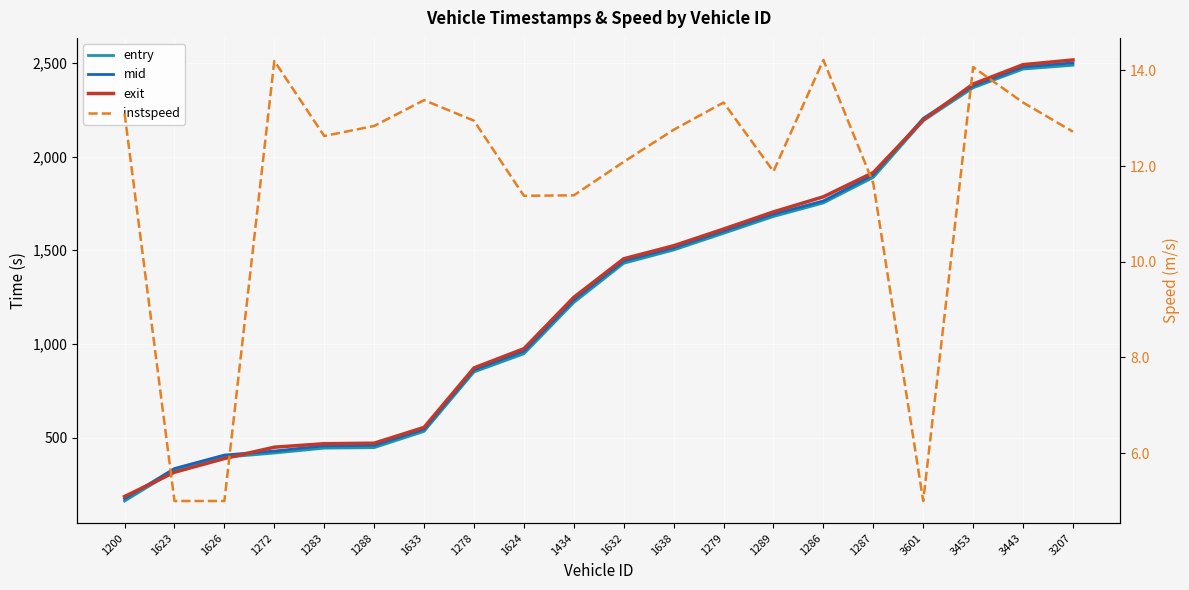

Reading left to right, transcribe all the data shown in this chart.

entry: 161.8	323.8	395.2	417.9	444.0	446.6	533.4	850.5	947.6	1221.3	1430.6	1501.7	1590.7	1680.4	1752.7	1889.1	2191.6	2367.3	2467.3	2487.7
mid: 173.4	335.2	407.2	428.5	456.0	458.6	544.6	861.6	961.0	1235.1	1443.0	1513.2	1602.4	1692.5	1763.5	1902.2	2204.1	2377.5	2478.4	2500.2
exit: 185.8	315.4	388.5	449.0	467.6	470.4	554.7	872.1	974.7	1248.9	1454.7	1524.2	1613.3	1705.0	1785.5	1914.8	2195.0	2387.3	2490.7	2515.9
instspeed: 13.1	5.0	5.0	14.2	12.6	12.8	13.4	12.9	11.4	11.4	12.1	12.8	13.3	11.9	14.2	11.6	5.0	14.1	13.3	12.7